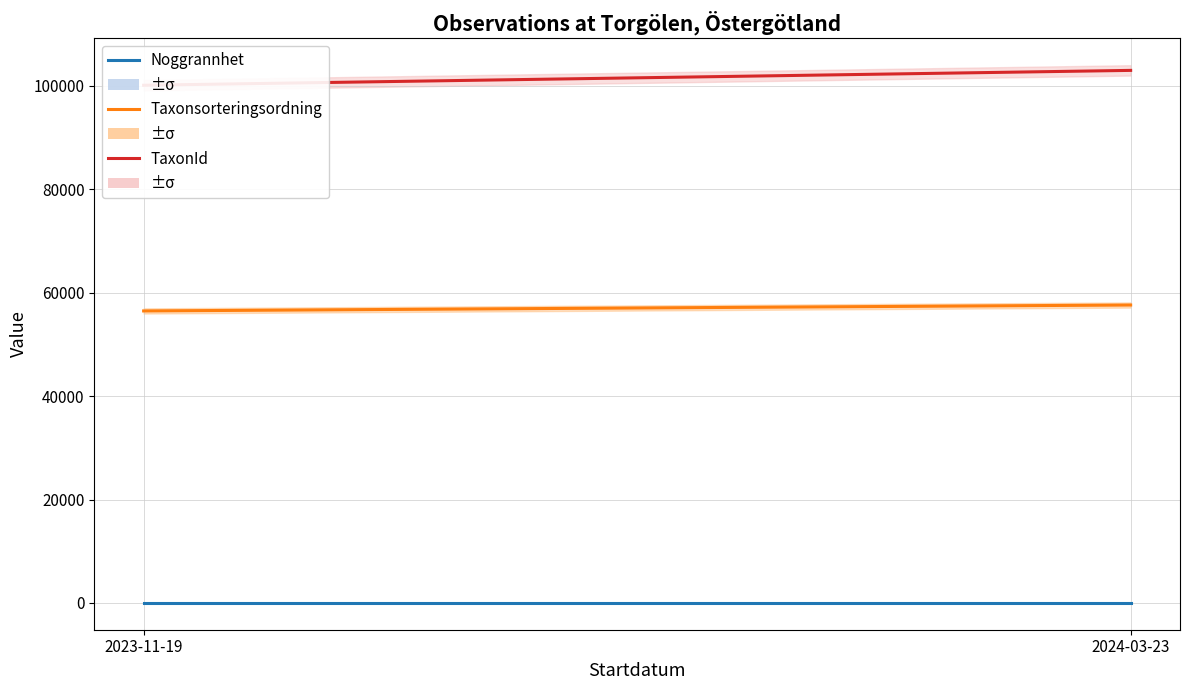

What are all the series names shown in the legend?

Noggrannhet, Taxonsorteringsordning, TaxonId